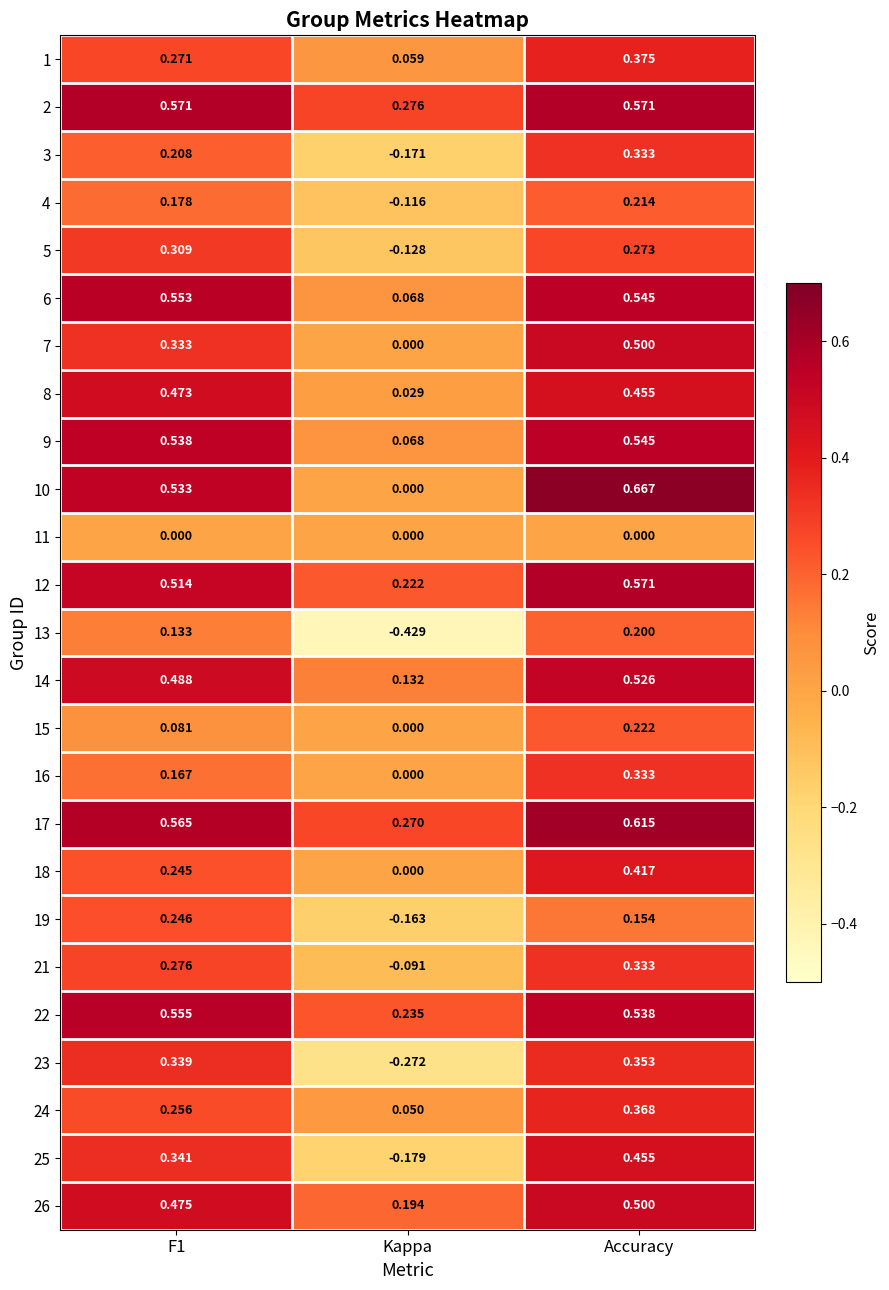

Which category has the lowest value across all series?

Kappa